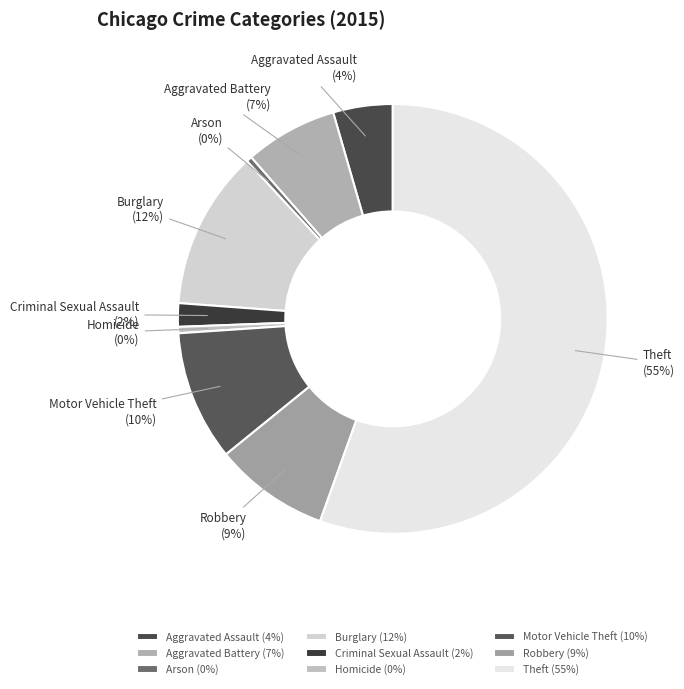

To the nearest percent, what is the average slice percentage?

11%